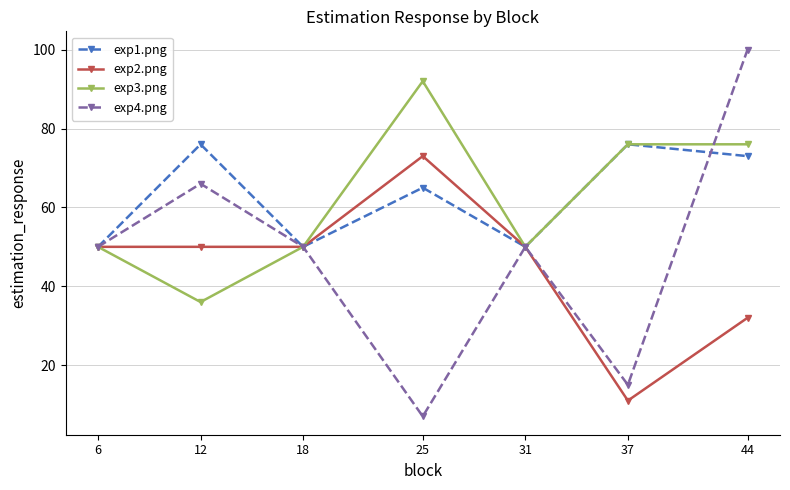

Which series has the largest total across all categories?

exp1.png